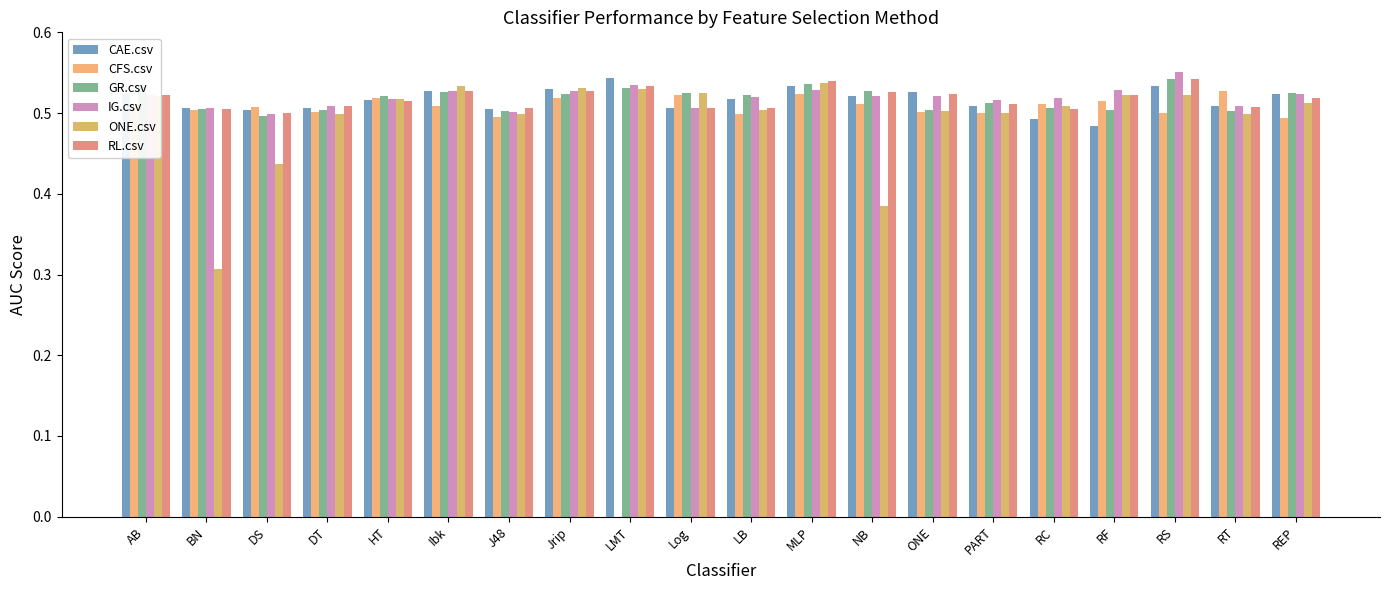

How many series are shown in this chart?

6